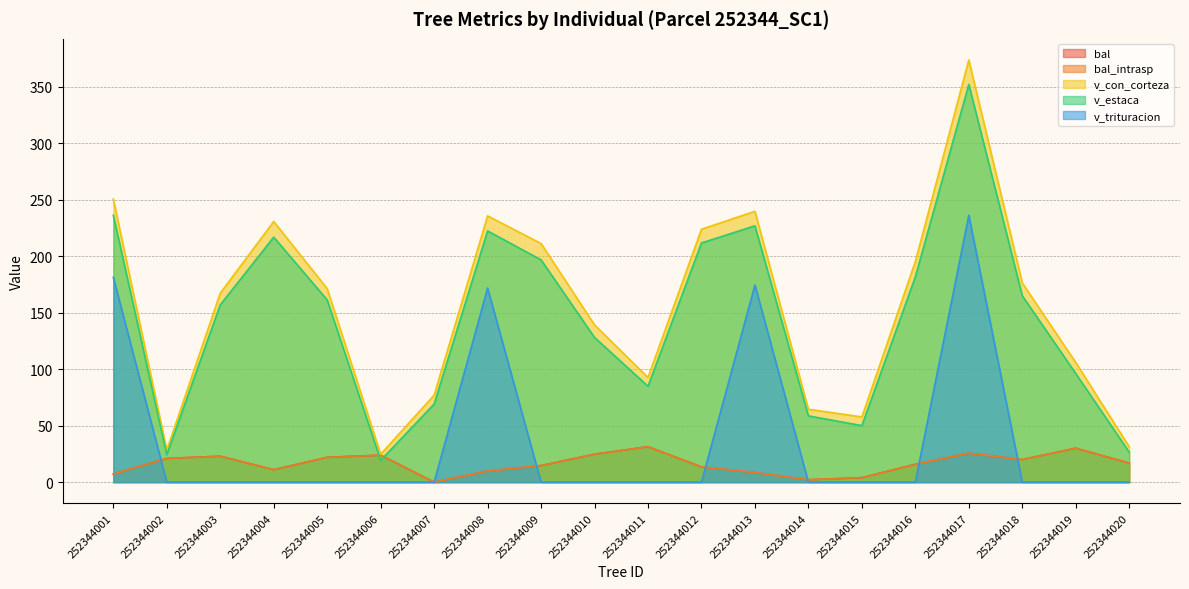

True or false: v_estaca and v_con_corteza intersect in this chart.

False